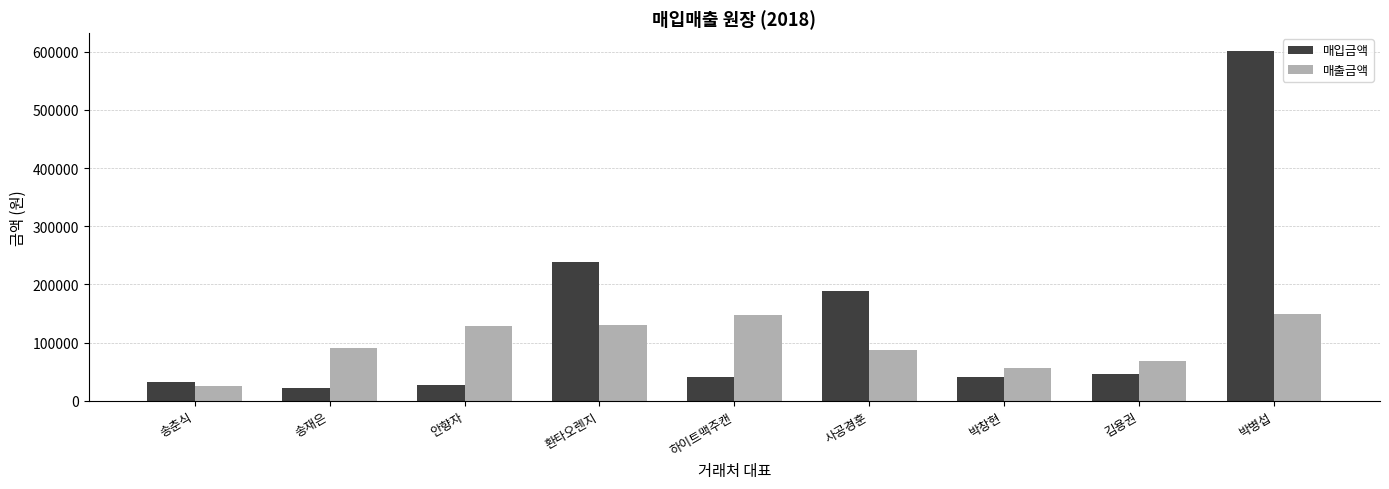

How many values in the 매출금액 series are below 91000?

4